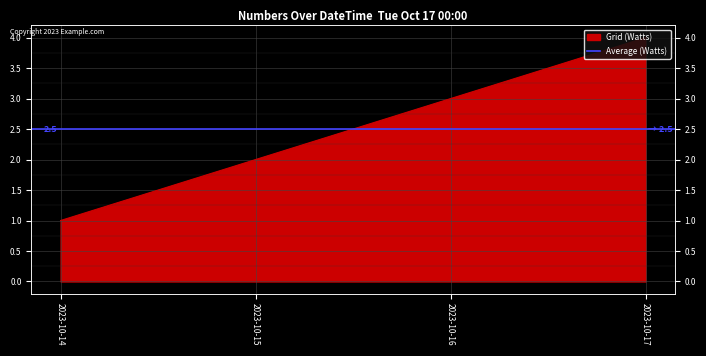

What value does the data have at 2023-10-15?

2